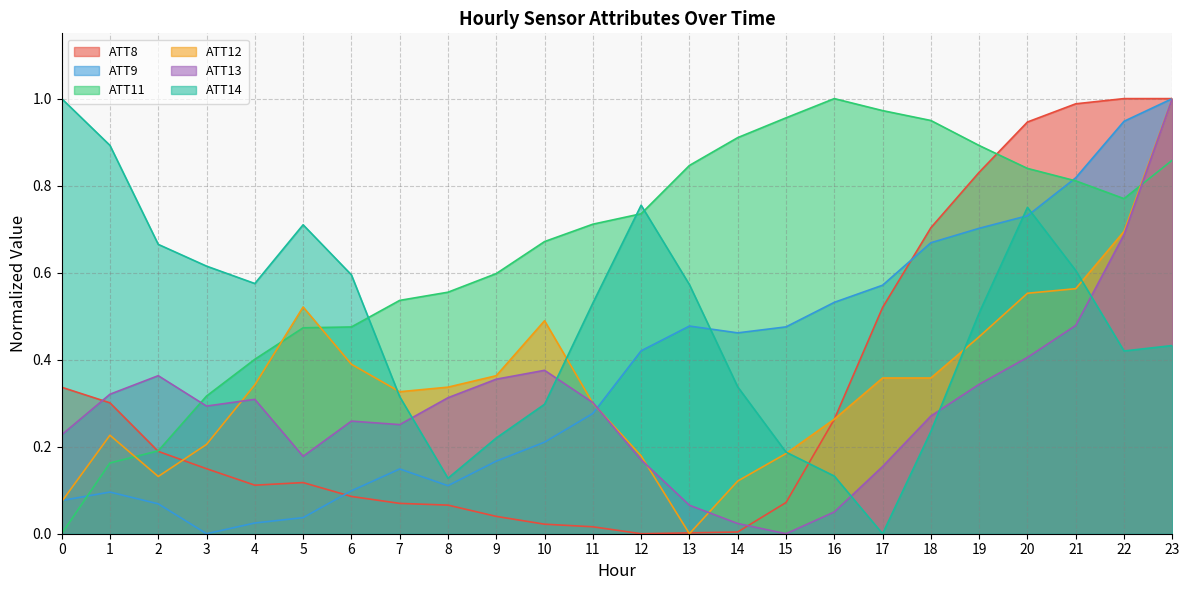

Reading left to right, transcribe all the data shown in this chart.

ATT8: 0.3	0.3	0.2	0.1	0.1	0.1	0.1	0.1	0.1	0.0	0.0	0.0	0.0	0.0	0.0	0.1	0.3	0.5	0.7	0.8	0.9	1.0	1.0	1.0
ATT9: 0.1	0.1	0.1	0.0	0.0	0.0	0.1	0.1	0.1	0.2	0.2	0.3	0.4	0.5	0.5	0.5	0.5	0.6	0.7	0.7	0.7	0.8	0.9	1.0
ATT11: 0.0	0.2	0.2	0.3	0.4	0.5	0.5	0.5	0.6	0.6	0.7	0.7	0.7	0.8	0.9	1.0	1.0	1.0	0.9	0.9	0.8	0.8	0.8	0.9
ATT12: 0.1	0.2	0.1	0.2	0.3	0.5	0.4	0.3	0.3	0.4	0.5	0.3	0.2	0.0	0.1	0.2	0.3	0.4	0.4	0.5	0.6	0.6	0.7	1.0
ATT13: 0.2	0.3	0.4	0.3	0.3	0.2	0.3	0.3	0.3	0.4	0.4	0.3	0.2	0.1	0.0	0.0	0.1	0.2	0.3	0.3	0.4	0.5	0.7	1.0
ATT14: 1.0	0.9	0.7	0.6	0.6	0.7	0.6	0.3	0.1	0.2	0.3	0.5	0.8	0.6	0.3	0.2	0.1	0.0	0.2	0.5	0.8	0.6	0.4	0.4